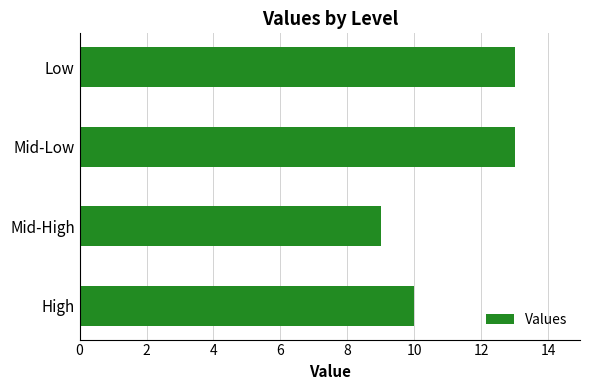

Is it true that the value at Mid-Low is 9?

False